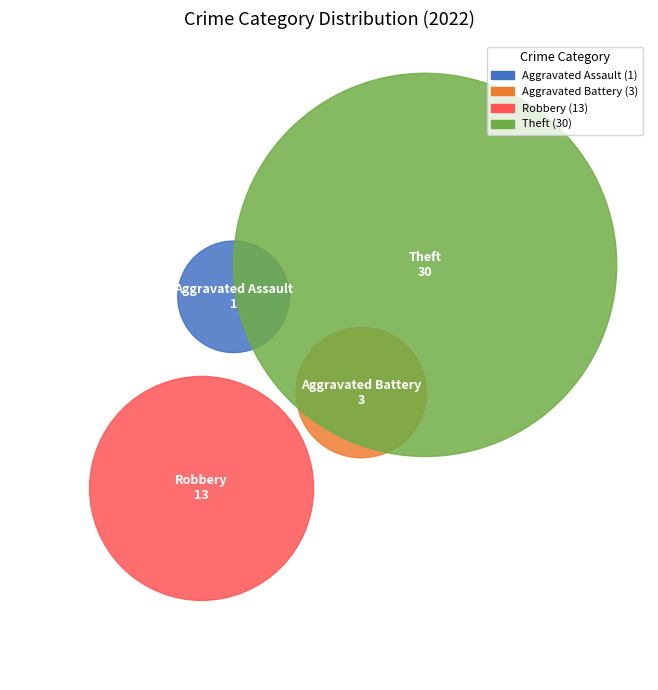

What percentage do Arson and Aggravated Battery together represent?

6.4%